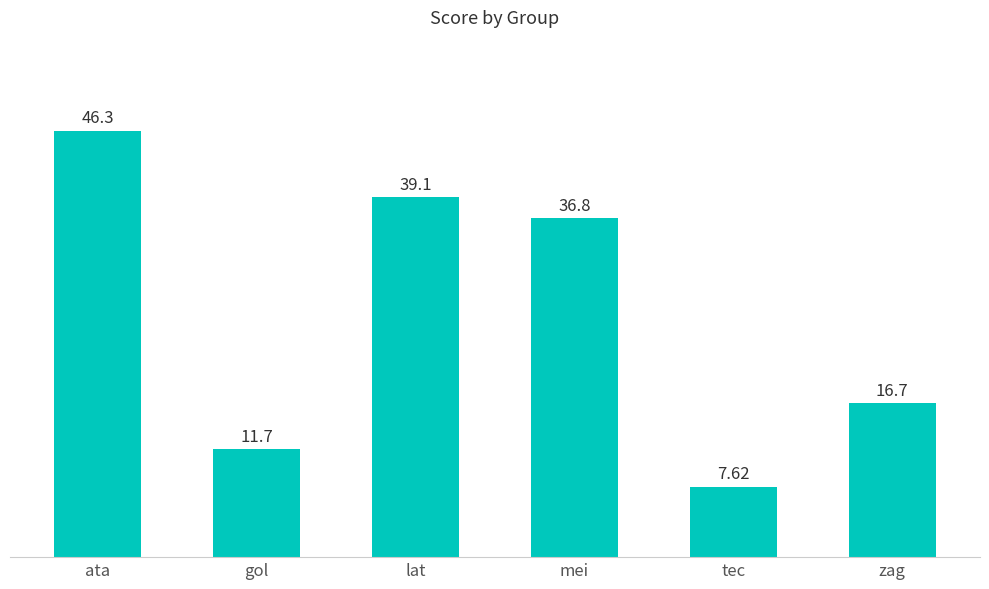

True or false: the data shows 7.6 at tec.

True